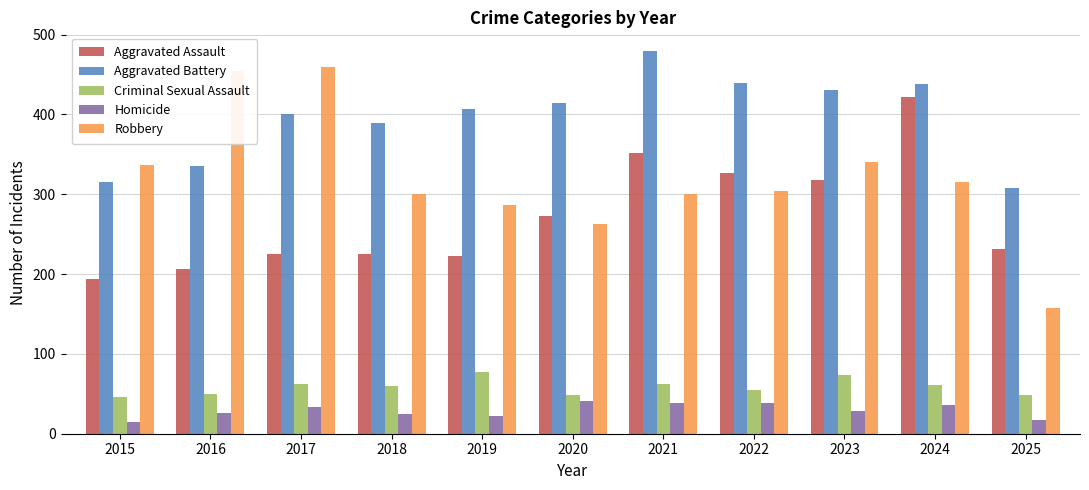

Which series has the largest total across all categories?

Aggravated Battery